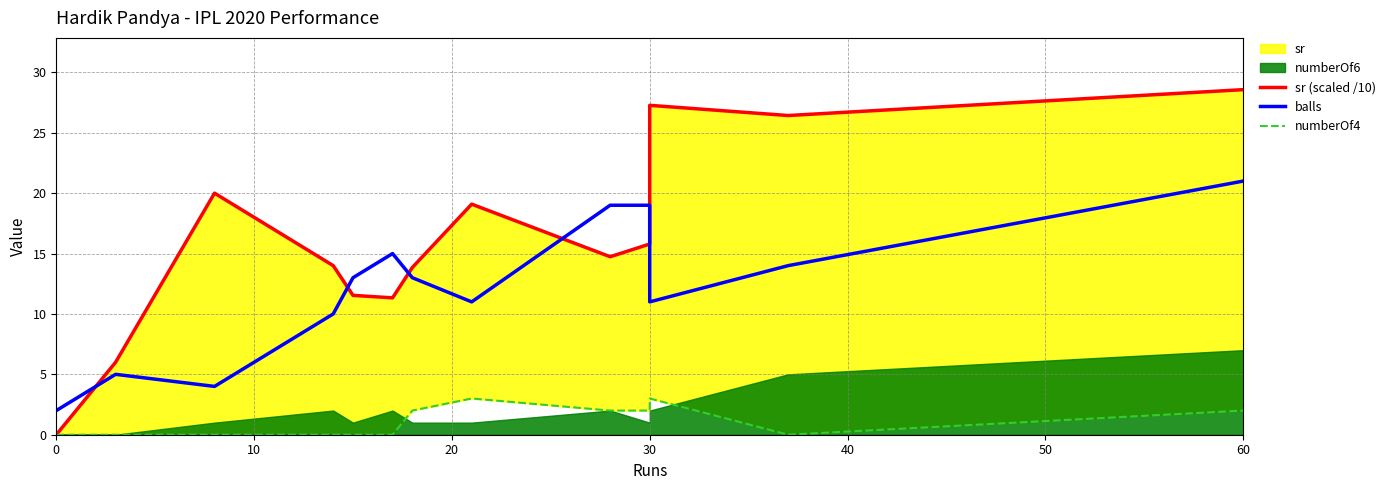

What is the value of the balls point at the 8th from the left?

11.0